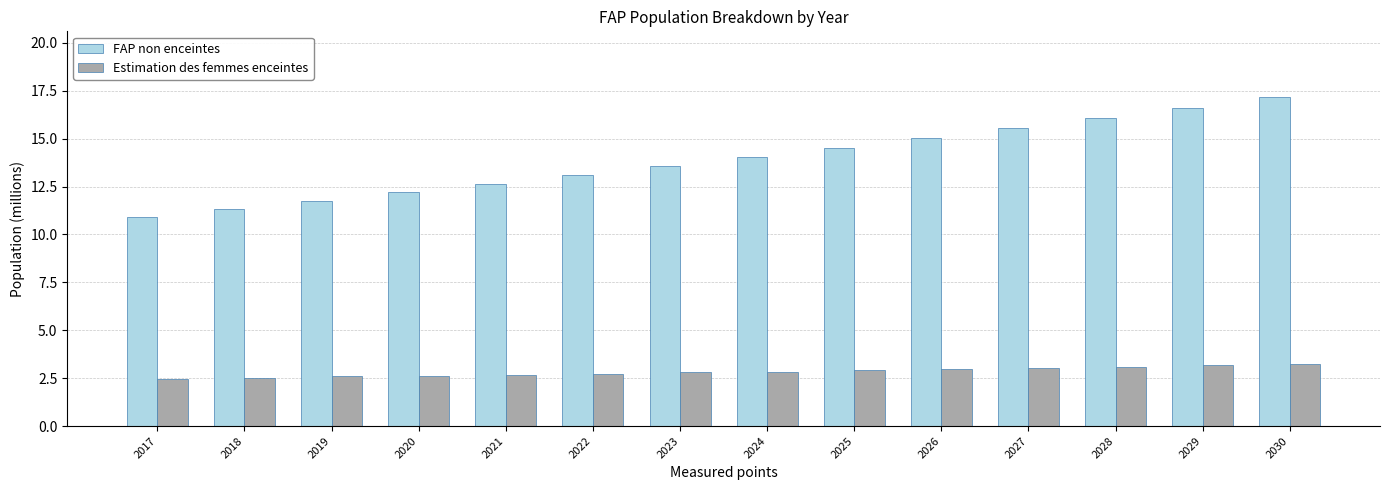

What is the difference between the FAP non enceintes values at 2028 and 2018?

4.8